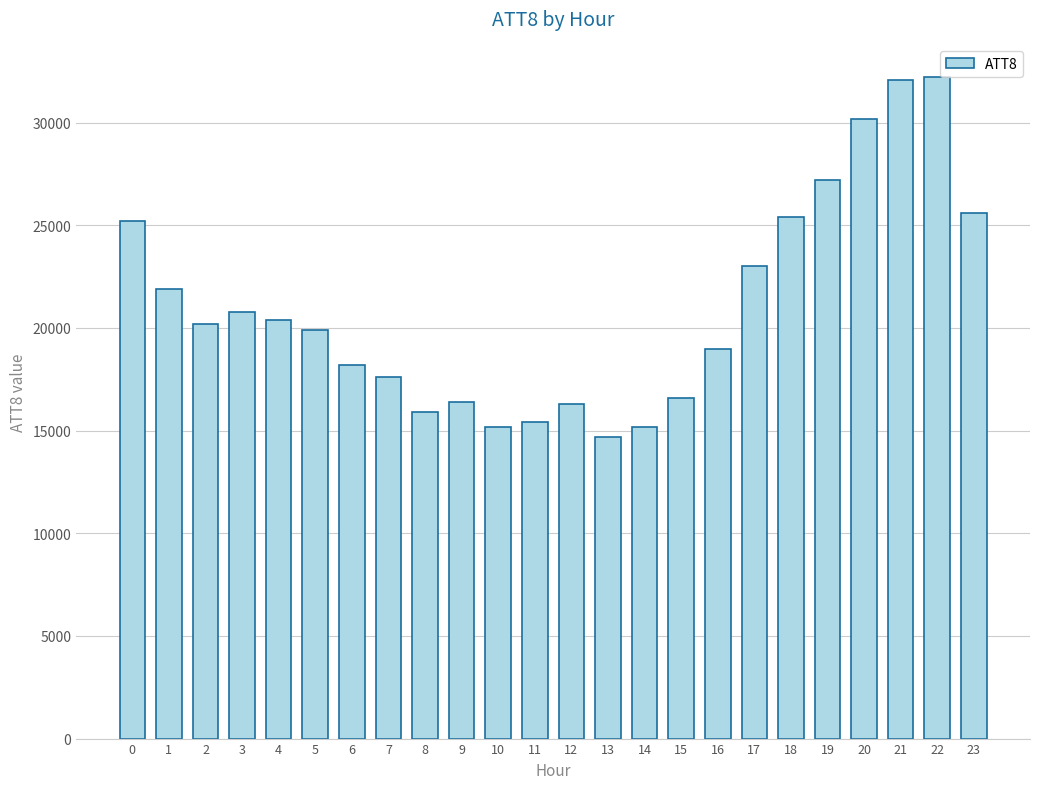

What is the ratio of the value at 5 to the value at 15?

1.2